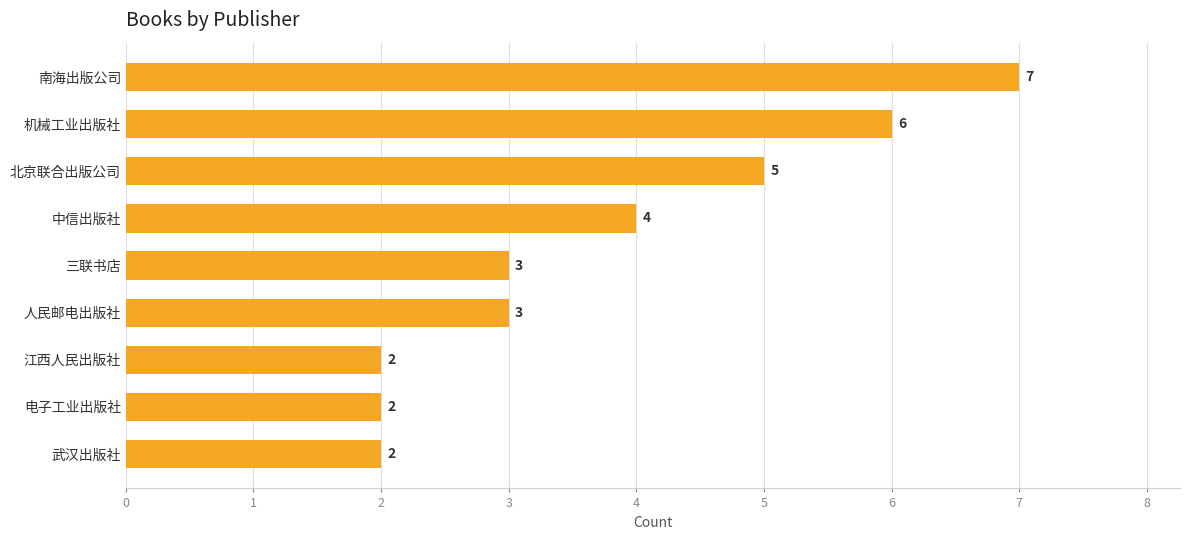

How many values are between 2 and 5?

7